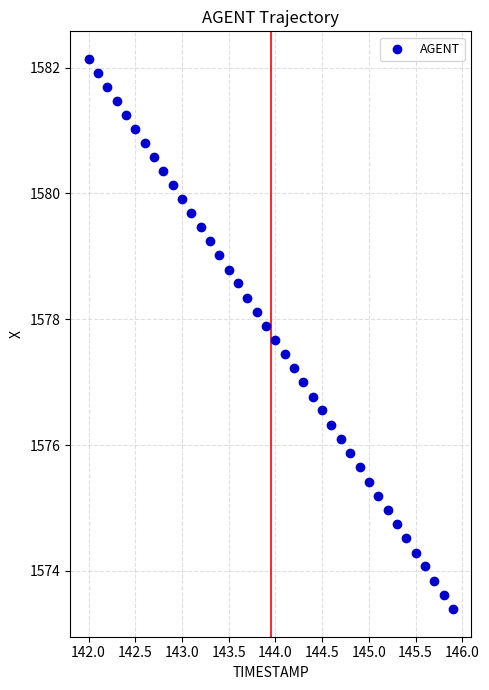

What is the range of X values (max minus min)?

3.9